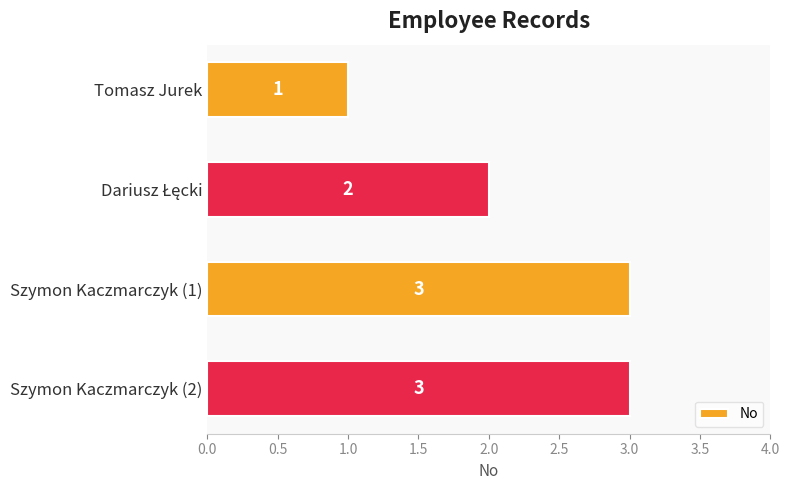

The value at Szymon Kaczmarczyk (2) is 1. True or false?

False